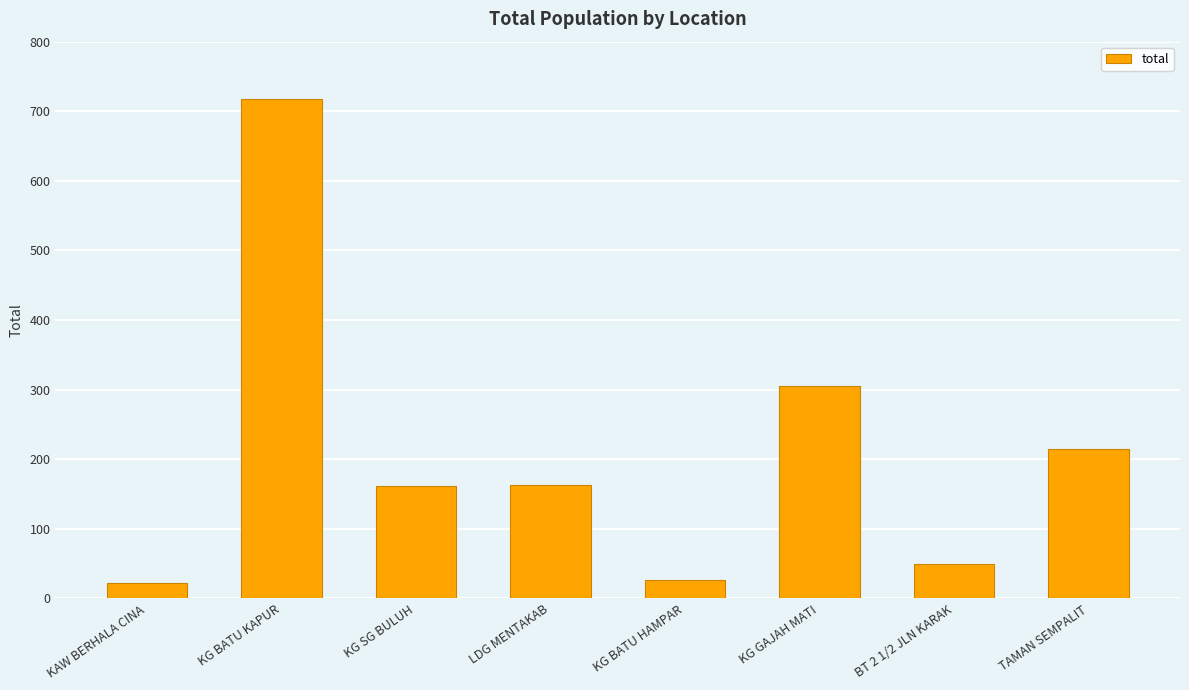

Count the number of categories in the chart.

8